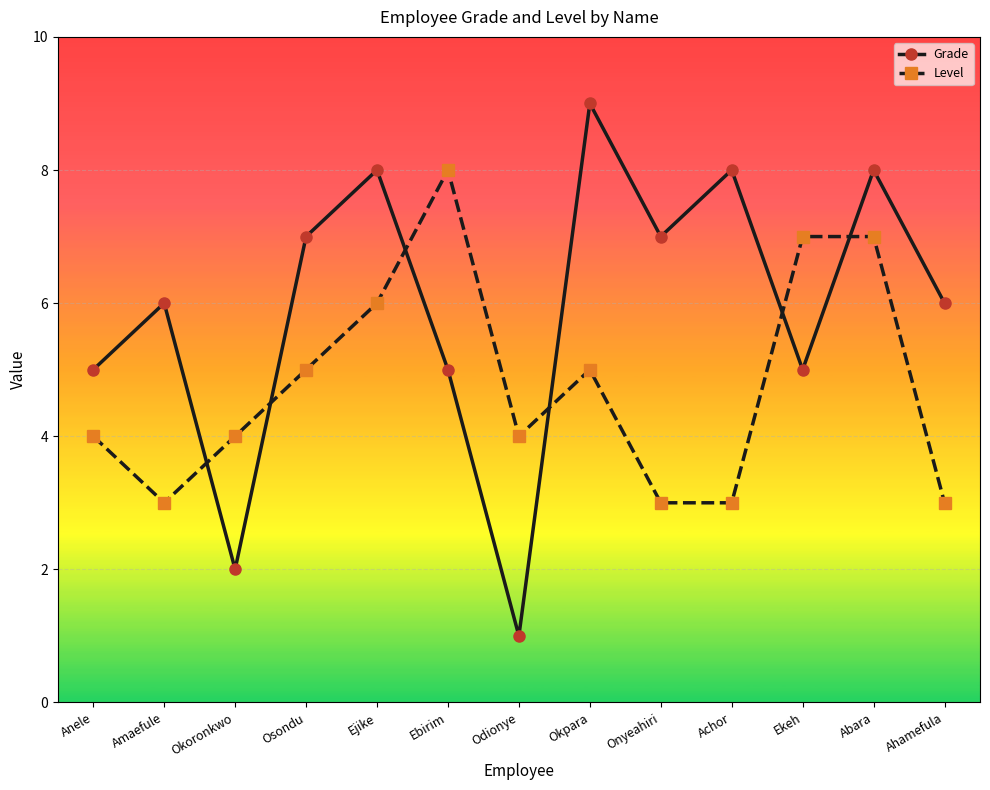

Which series ends up on top after the final intersection of Grade and Level?

Grade